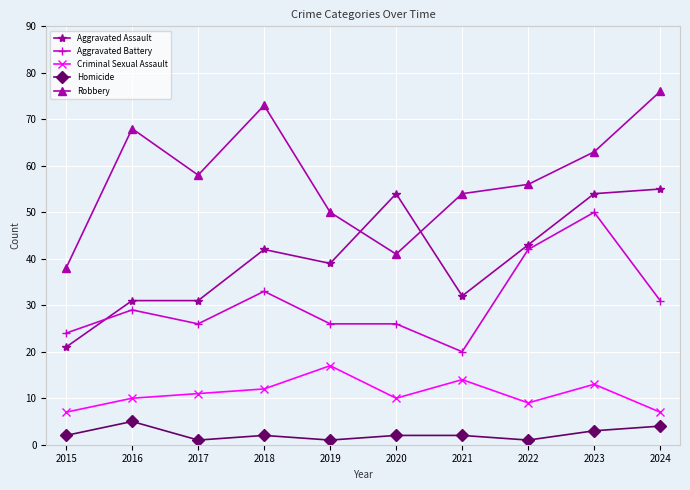

At which category is the sum across all series the highest?

2023